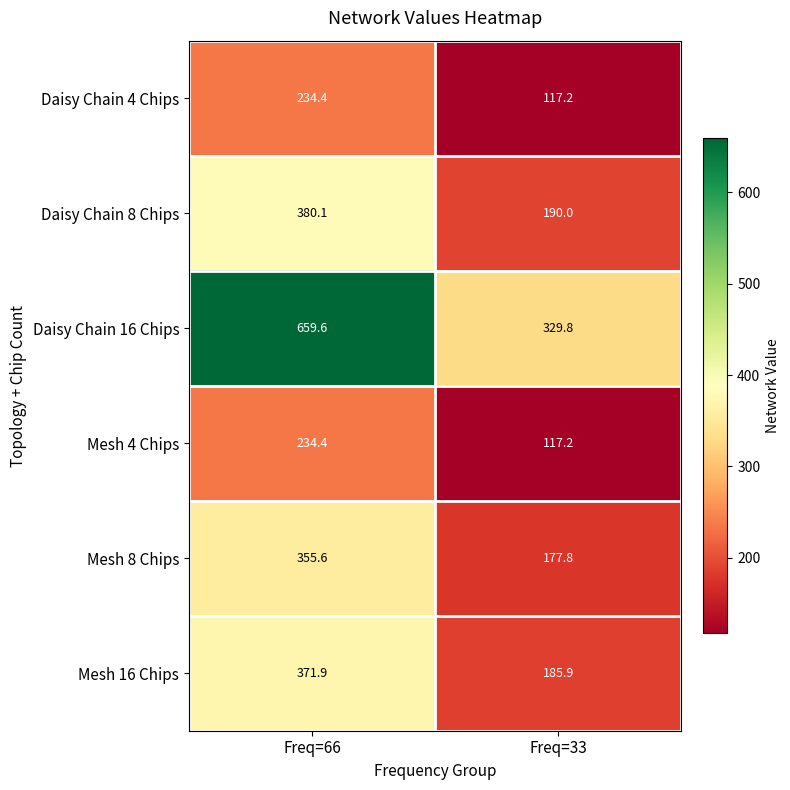

What is the difference between the highest and lowest values at Freq=33?

212.6